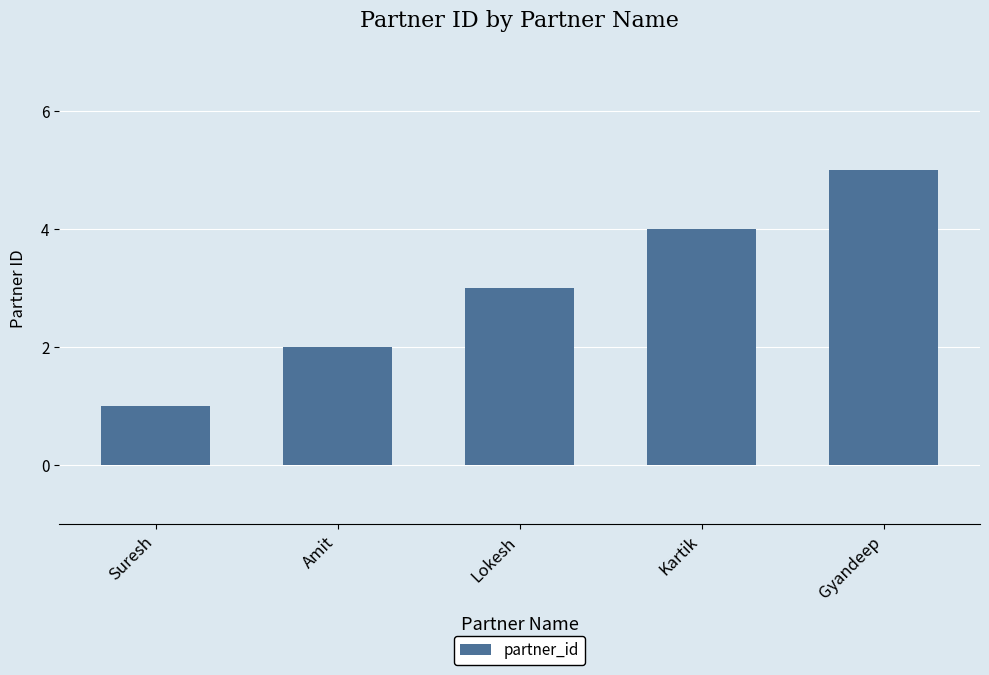

Between Suresh and Kartik, which is larger?

Kartik